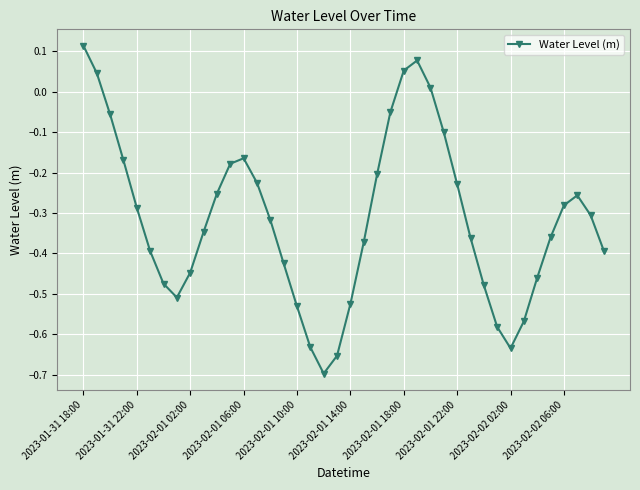

What is the sum of all values?

-12.6